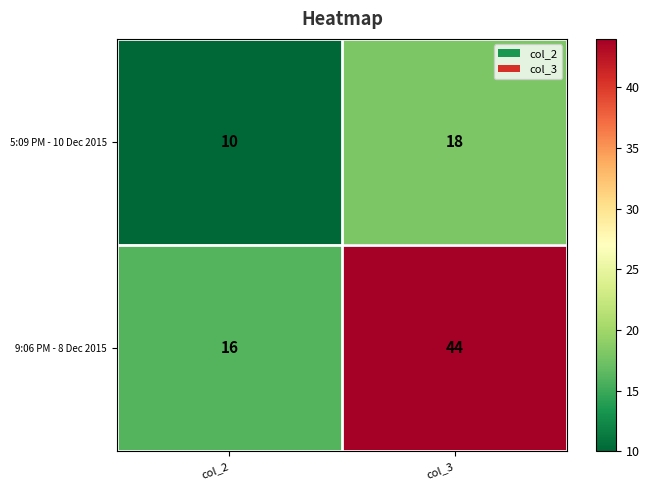

Count the number of data series in this chart.

2